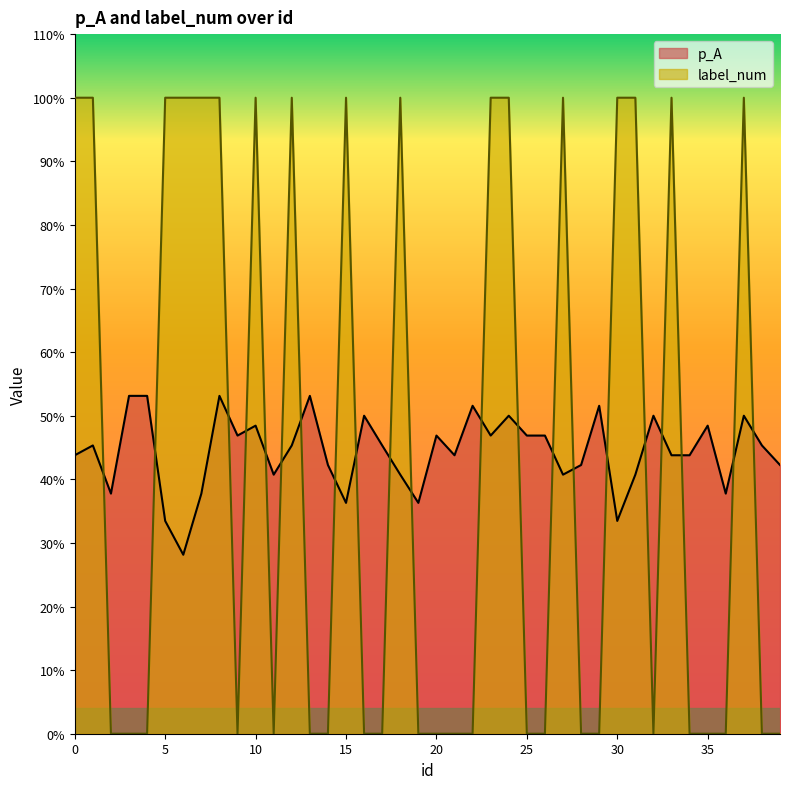

Is it true that p_A equals 0.4 at 0?

True